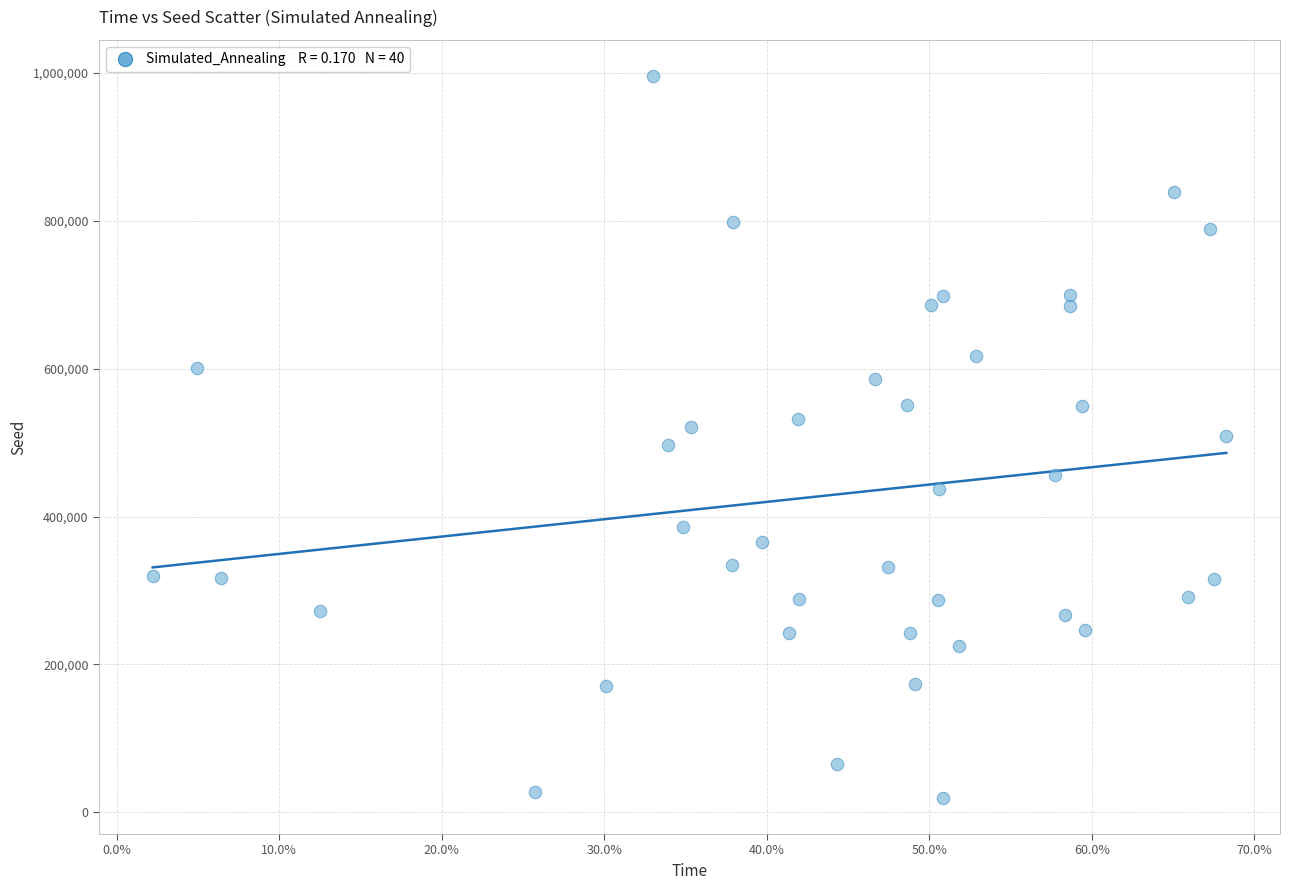

What is the range of Y values (max minus min)?

976698